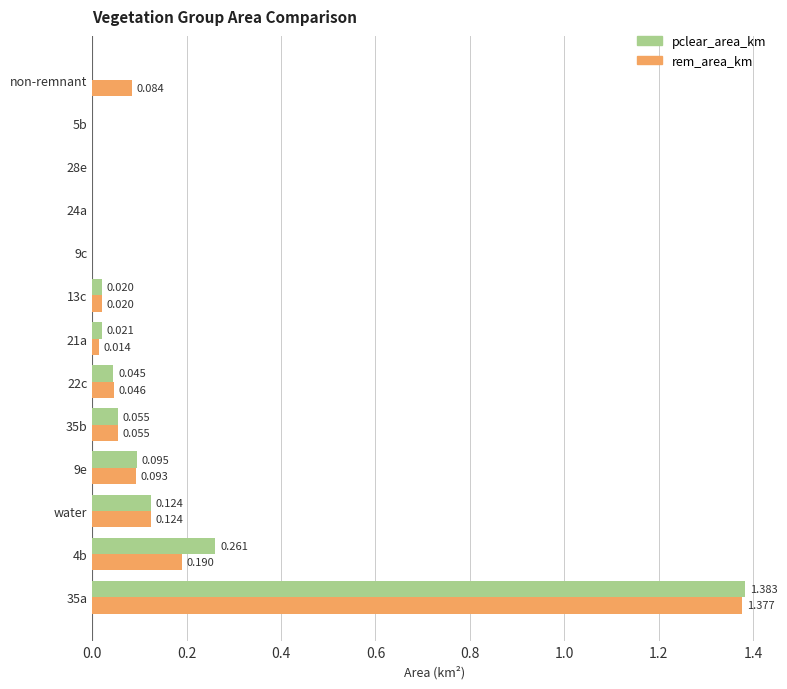

Is the value of rem_area_km at 9e greater than the value of pclear_area_km at 4b?

No